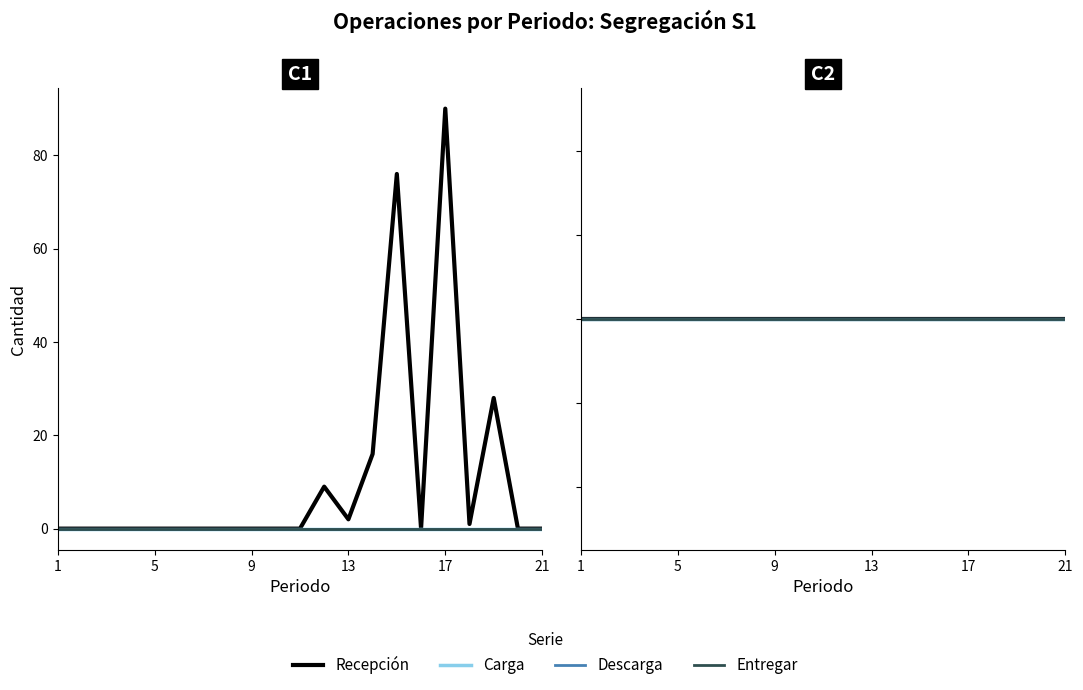

Reading right to left, extract all data points from this chart.

Recepción: 21=0	20=0	19=28	18=1	17=90	16=0	15=76	14=16	13=2	12=9	11=0	10=0	9=0	8=0	7=0	6=0	5=0	4=0	3=0	2=0	1=0
Carga: 21=0	20=0	19=0	18=0	17=0	16=0	15=0	14=0	13=0	12=0	11=0	10=0	9=0	8=0	7=0	6=0	5=0	4=0	3=0	2=0	1=0
Descarga: 21=0	20=0	19=0	18=0	17=0	16=0	15=0	14=0	13=0	12=0	11=0	10=0	9=0	8=0	7=0	6=0	5=0	4=0	3=0	2=0	1=0
Entregar: 21=0	20=0	19=0	18=0	17=0	16=0	15=0	14=0	13=0	12=0	11=0	10=0	9=0	8=0	7=0	6=0	5=0	4=0	3=0	2=0	1=0